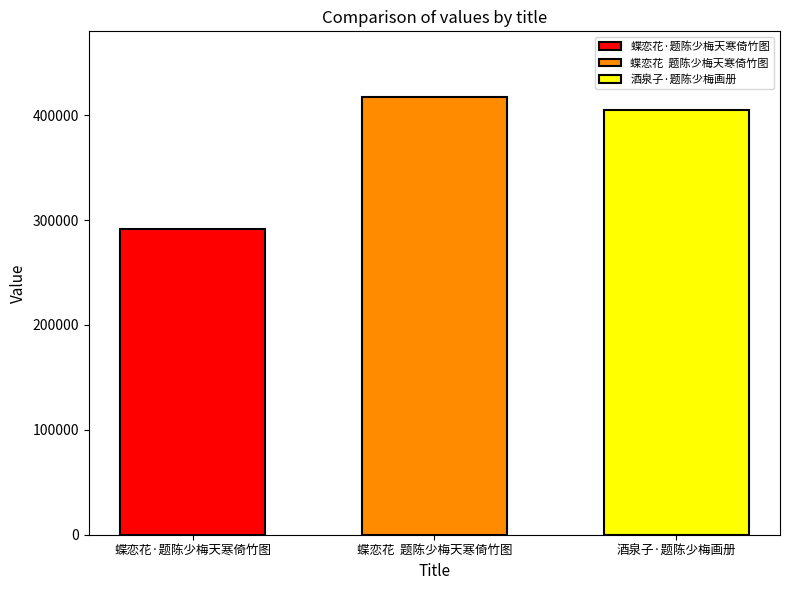

What is the smallest value displayed?

291873